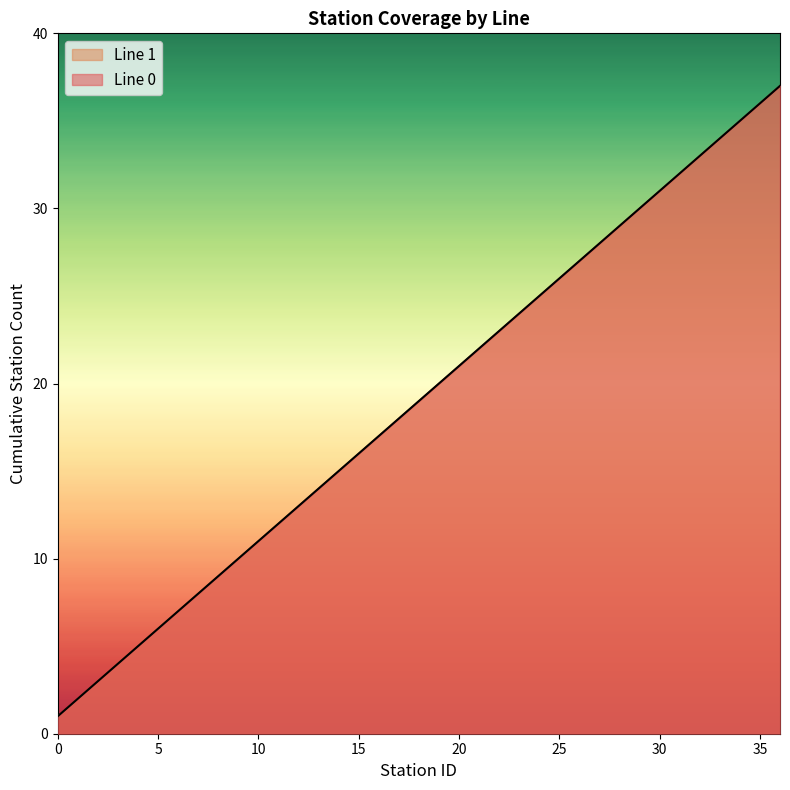

At which category is the sum across all series the highest?

36